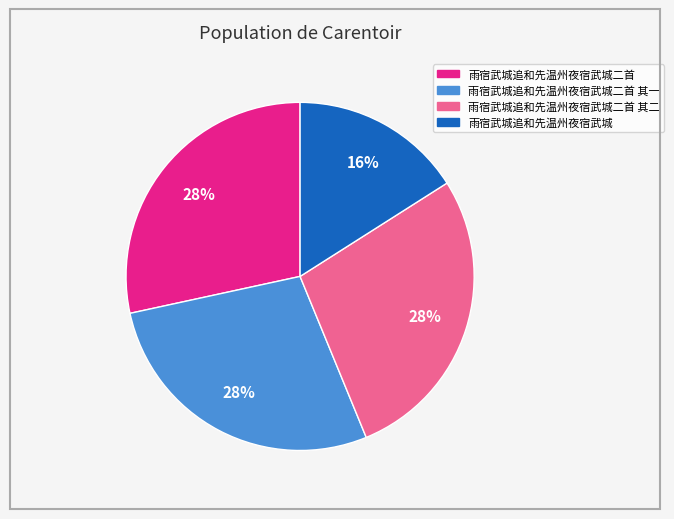

Is there any slice that represents more than half of the pie?

No